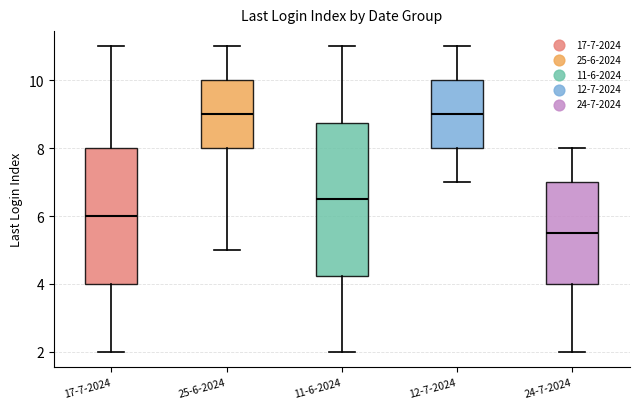

Reading left to right, read every box against the y-axis: the position of its median line, the range the box covers, and the ends of its whiskers. The values are not printed on the chart, so give them approximately, as read against the axis.

17-7-2024: median 6.0, box 4.0 to 8.0, whiskers 2.0 to 11.0
25-6-2024: median 9.0, box 8.0 to 10.0, whiskers 5.0 to 11.0
11-6-2024: median 6.6, box 4.2 to 8.8, whiskers 2.0 to 11.0
12-7-2024: median 9.0, box 8.0 to 10.0, whiskers 7.0 to 11.0
24-7-2024: median 5.6, box 4.0 to 7.0, whiskers 2.0 to 8.0